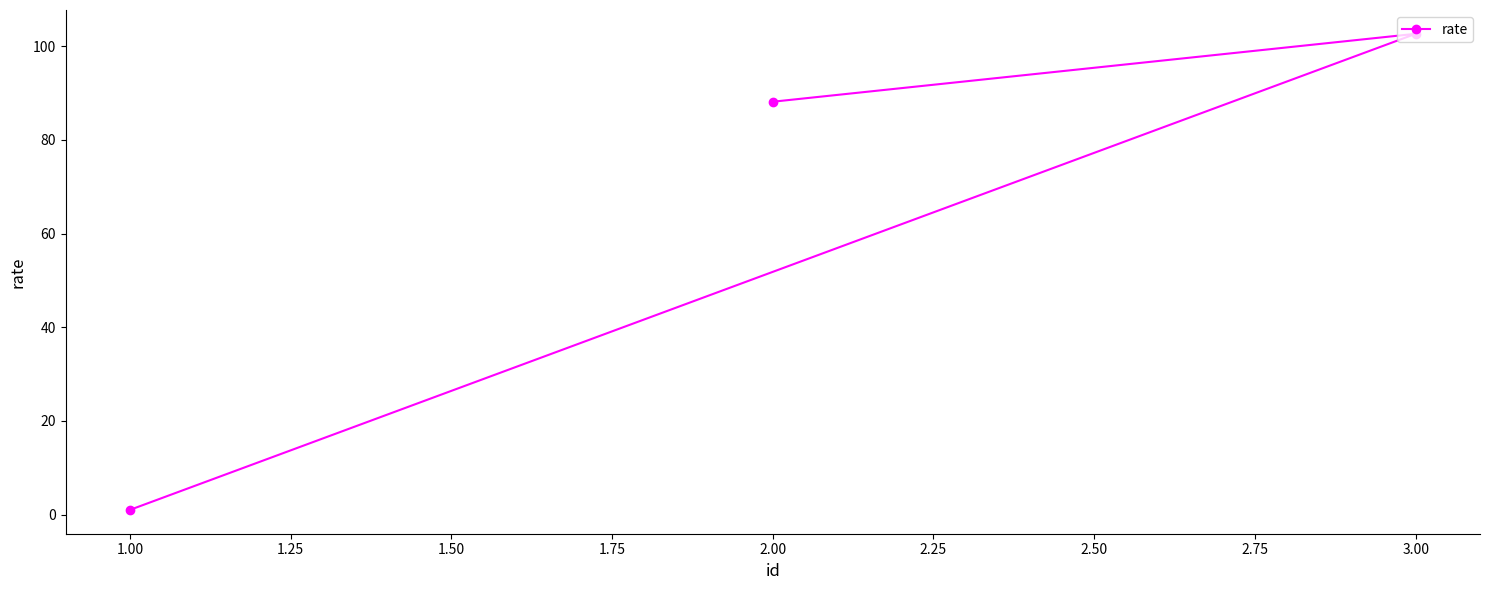

Between 1.00 and 3.00, which is larger?

3.00